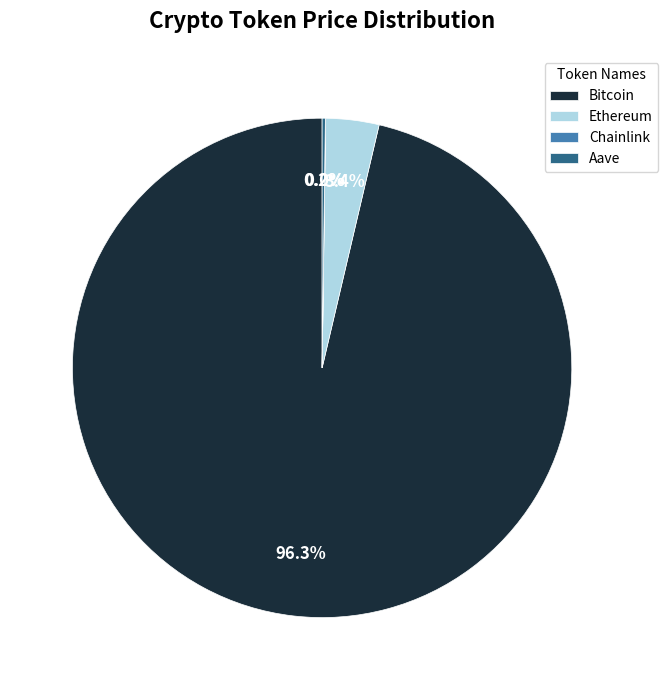

Is there a majority slice in this chart?

Yes